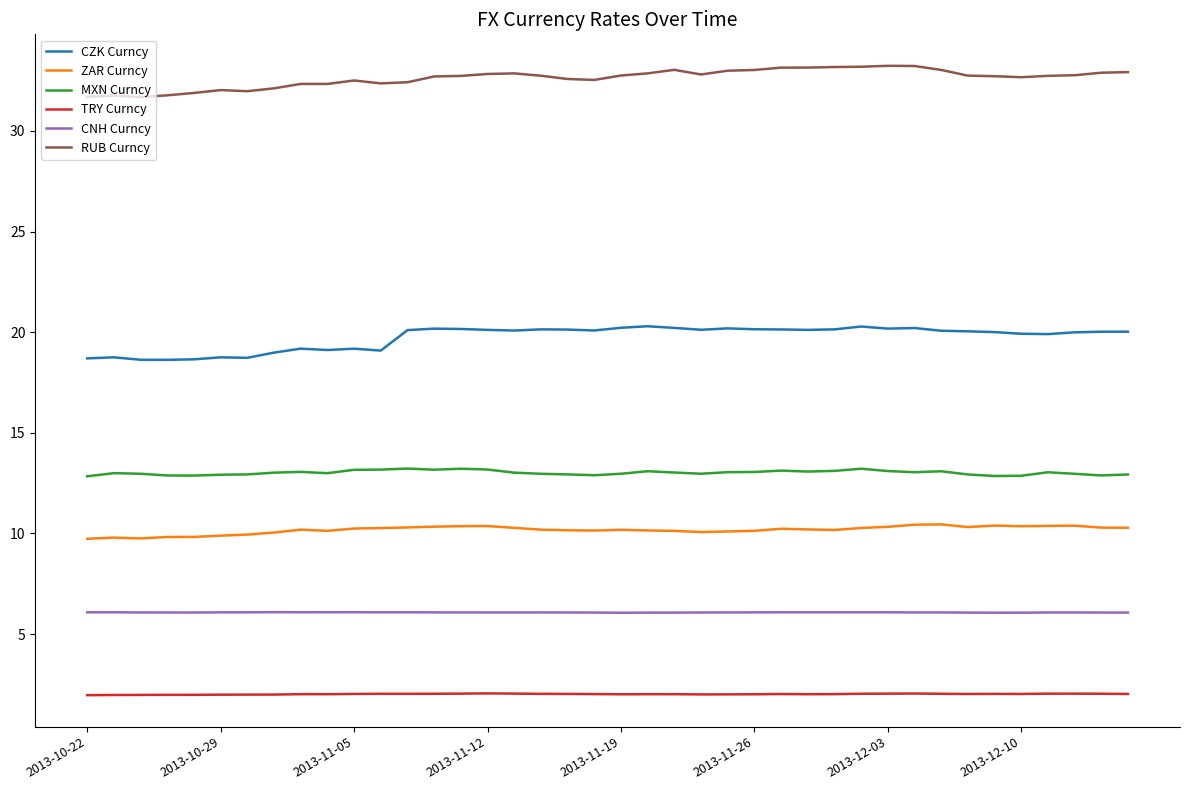

List the series in order of their peak value, highest first.

RUB Curncy, CZK Curncy, MXN Curncy, ZAR Curncy, CNH Curncy, TRY Curncy